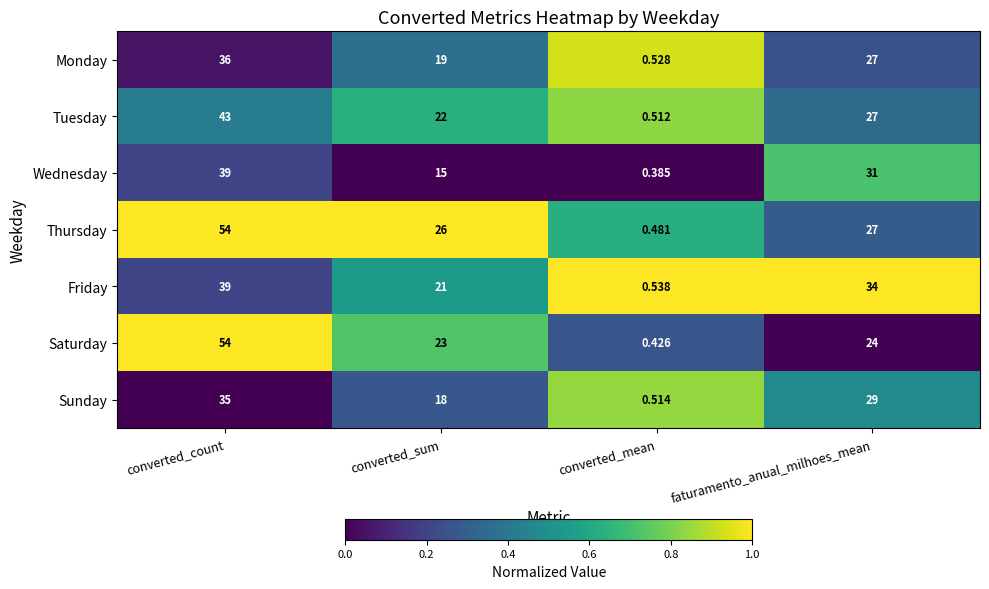

Which series has the widest spread of values?

Saturday